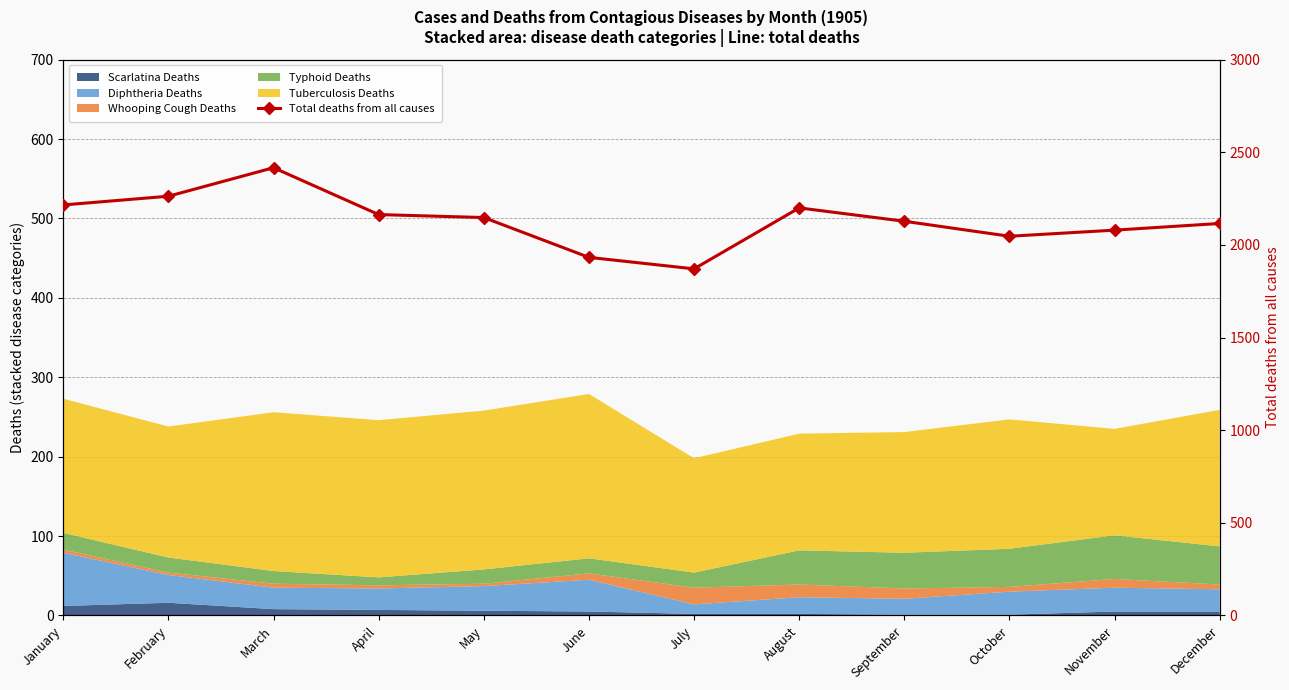

What is the value of the 12th point from the left?

2116